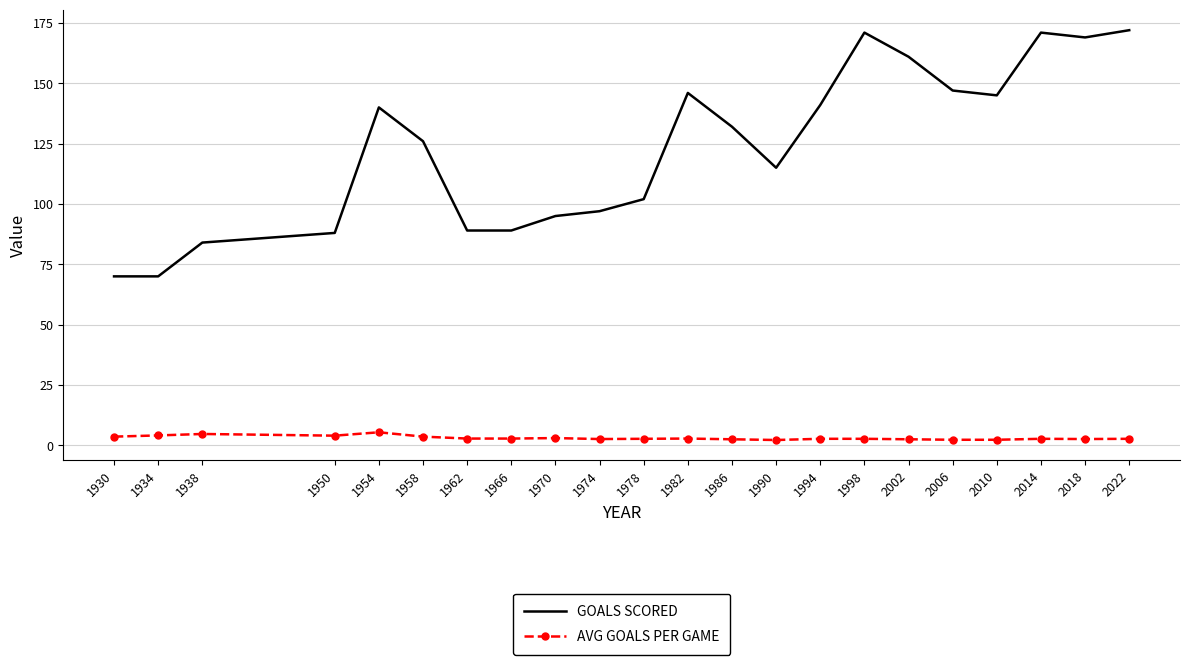

What is the average value of the AVG GOALS PER GAME series?

3.1